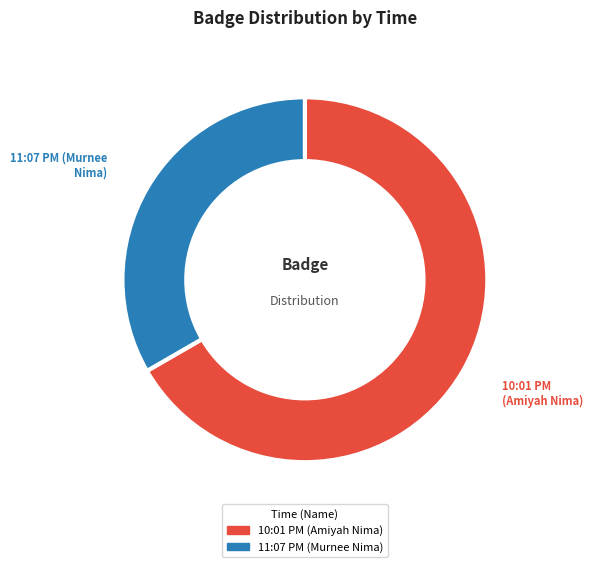

Count the number of slices in the pie.

2